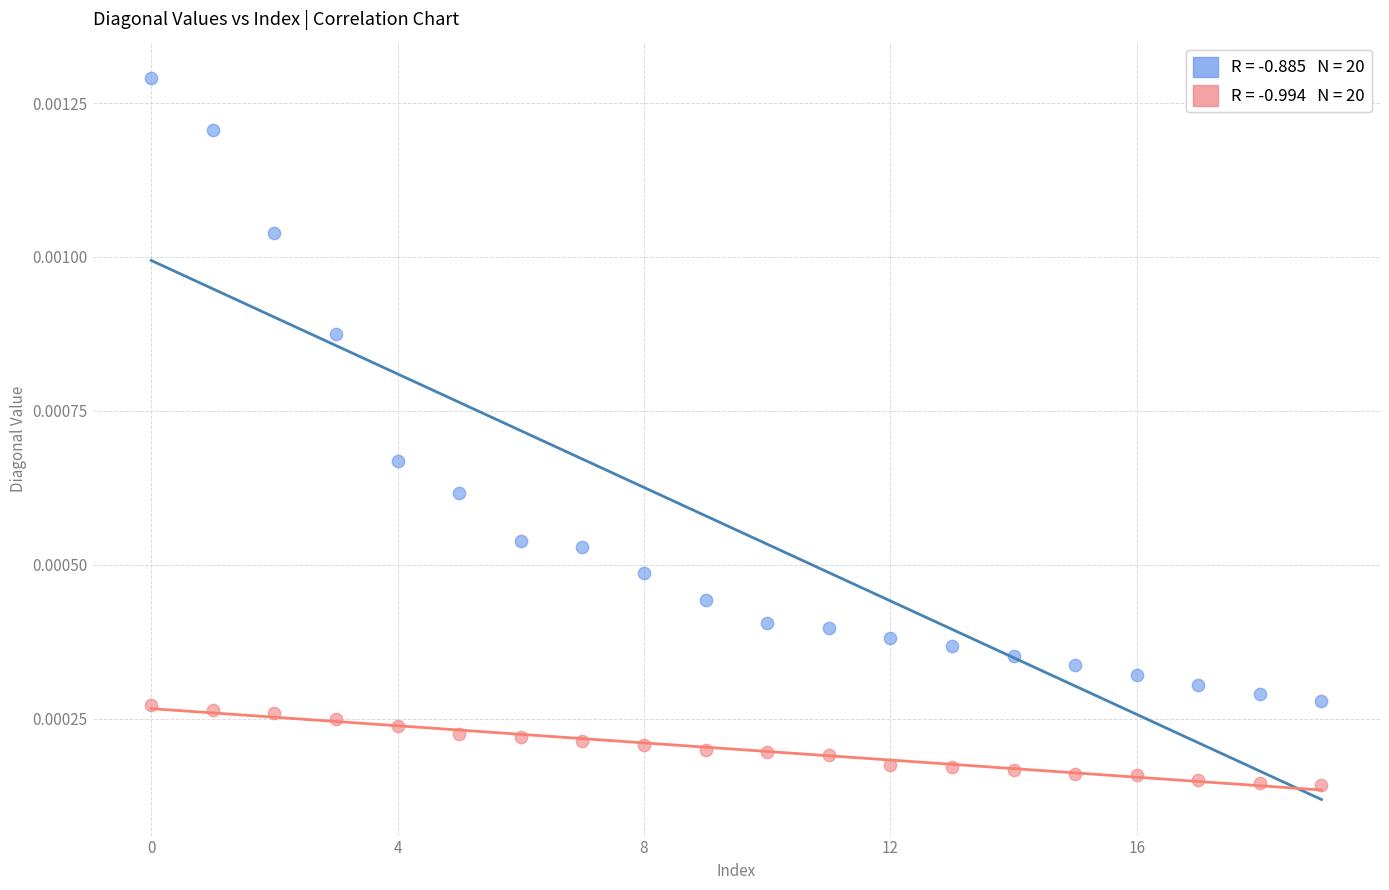

How many data points are displayed?

40